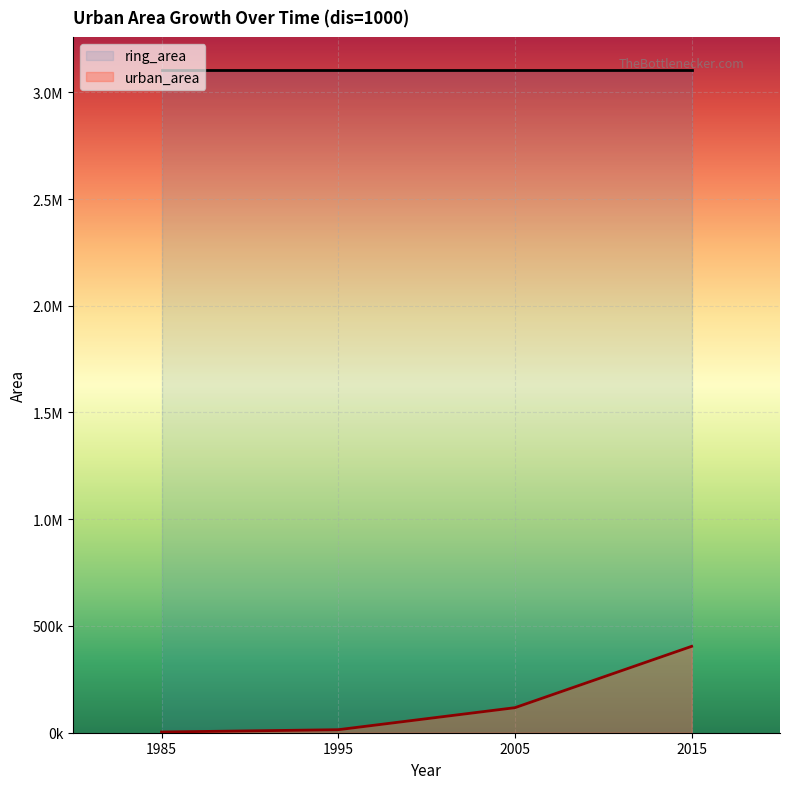

What is the change in value from 1985 to 2015?

+401318.4